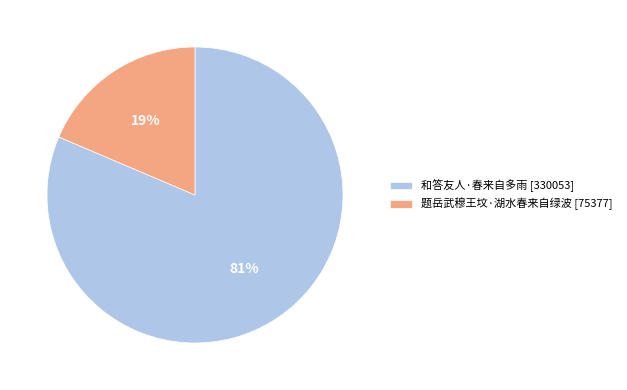

To the nearest percent, what is the combined percentage of 和答友人·春来自多雨 and 题岳武穆王坟·湖水春来自绿波?

100%